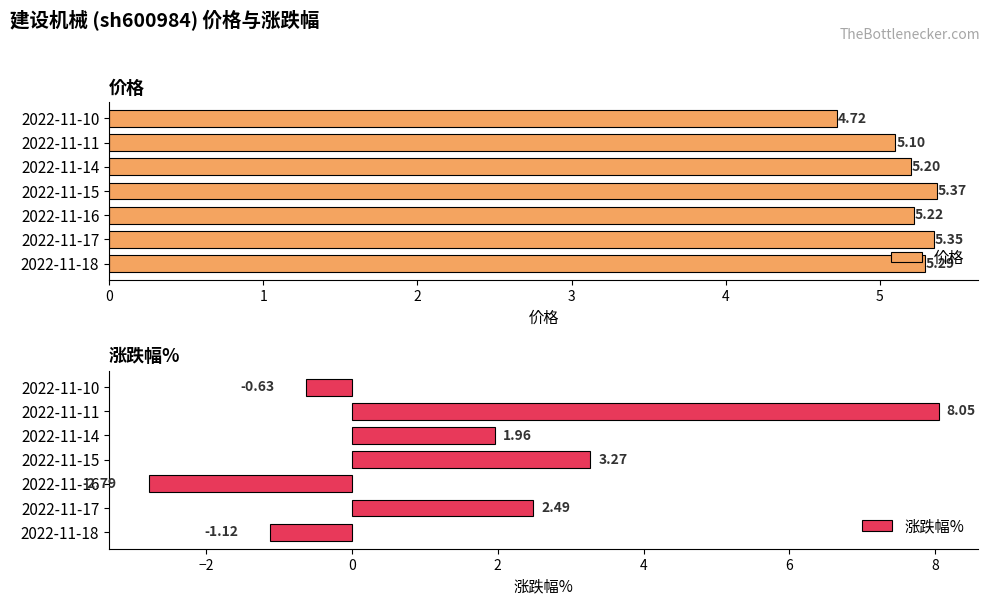

What is the difference between the 涨跌幅% values at 2022-11-16 and 2022-11-10?

2.2